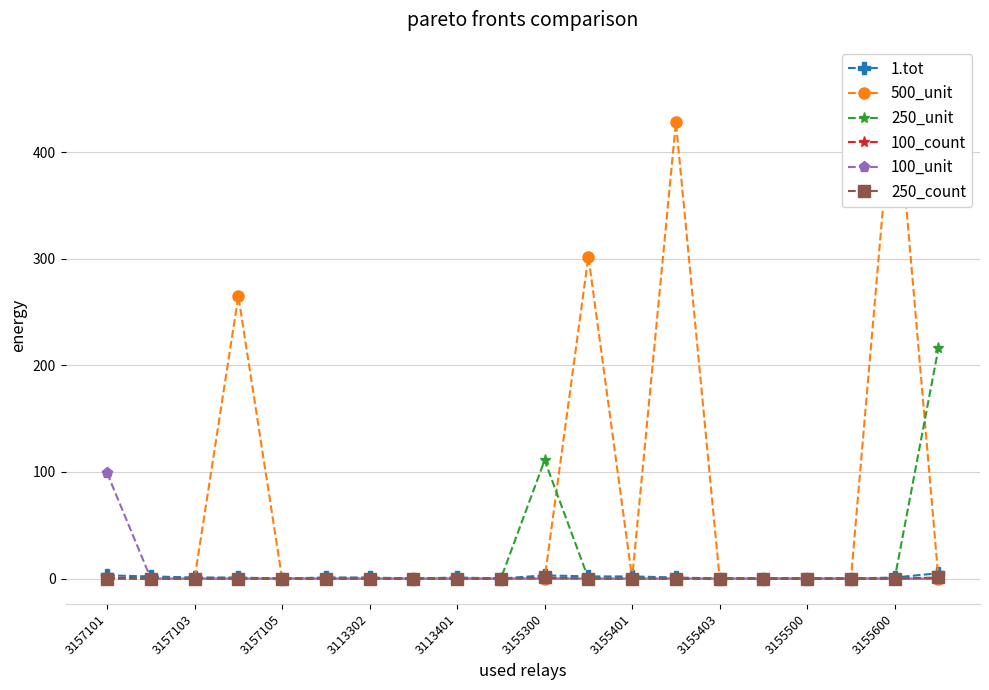

Count the number of data series in this chart.

6